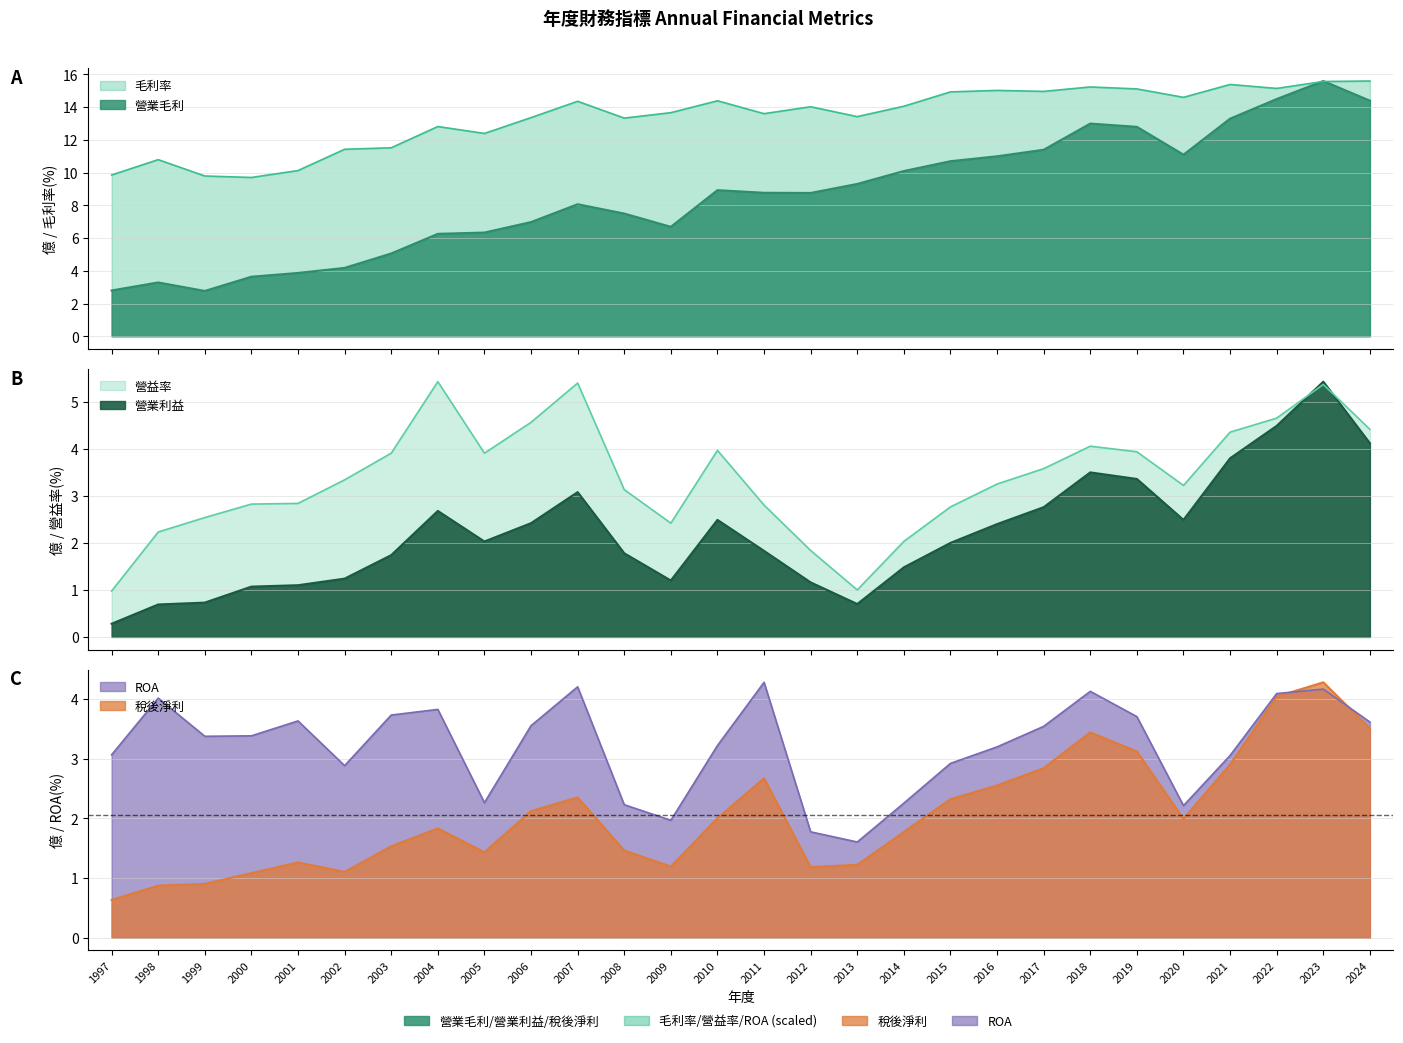

Rank the series at 1998 from highest to lowest value.

毛利率, ROA, 營業毛利, 營益率, 稅後淨利, 營業利益